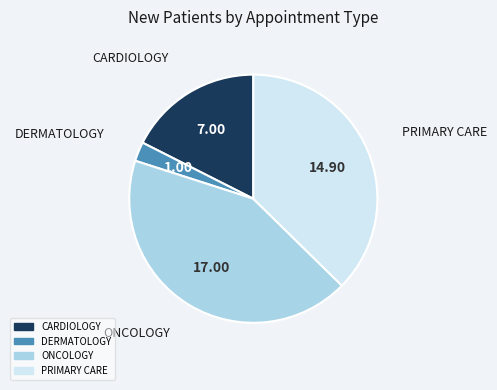

Which slice is the smallest?

DERMATOLOGY